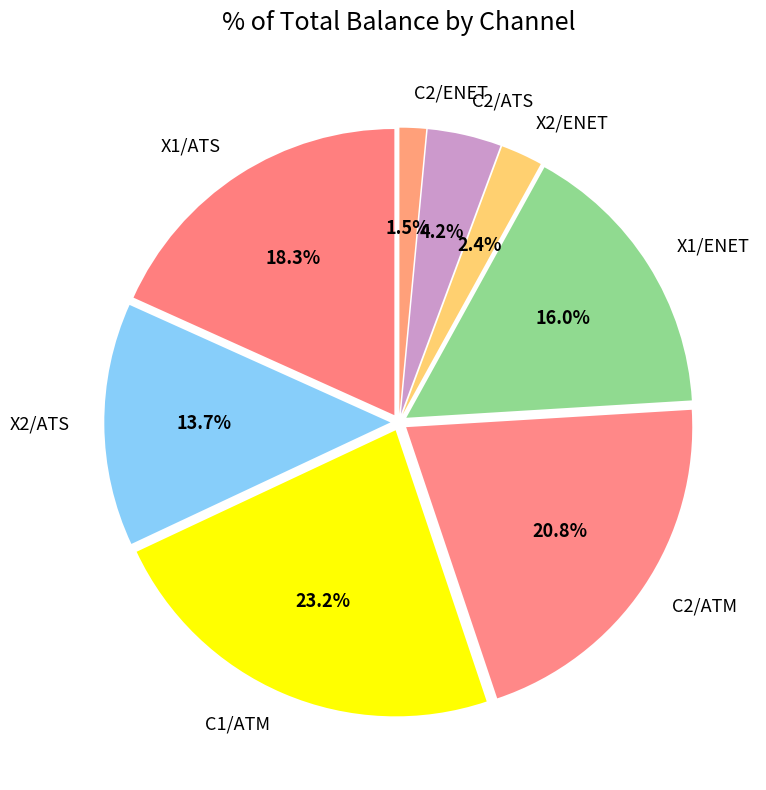

Between X1/ENET and C2/ENET, which is larger?

X1/ENET